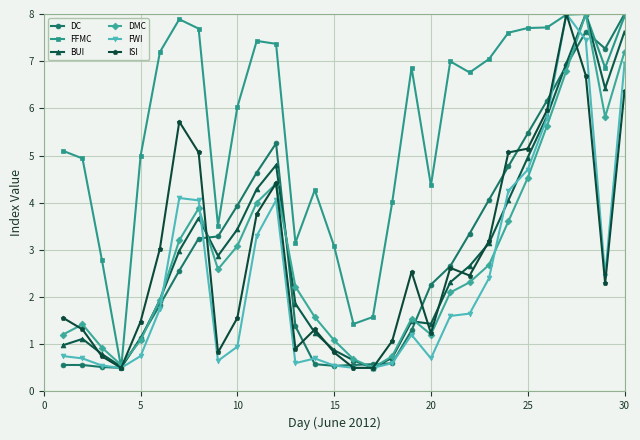

At how many categories does at least one series exceed 0?

30